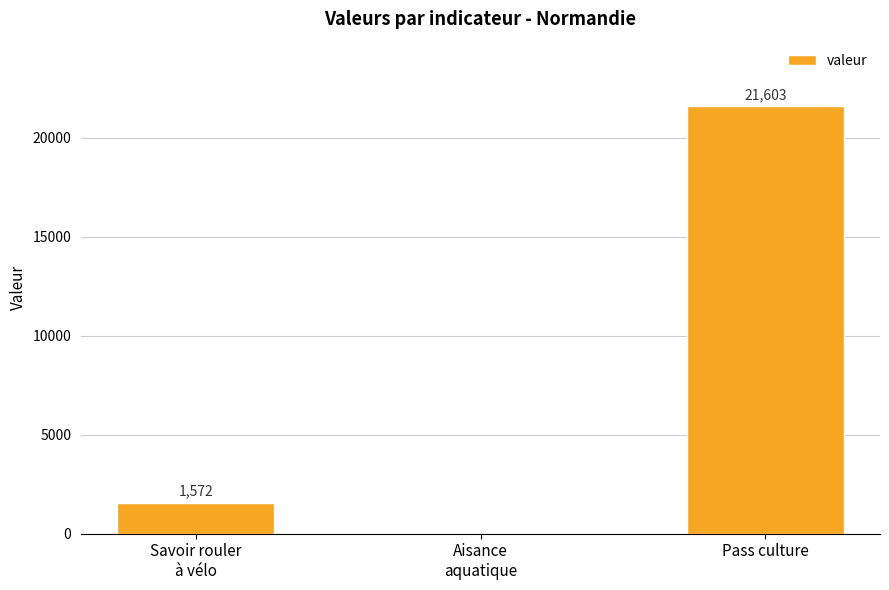

What is the sum of all values?

23175